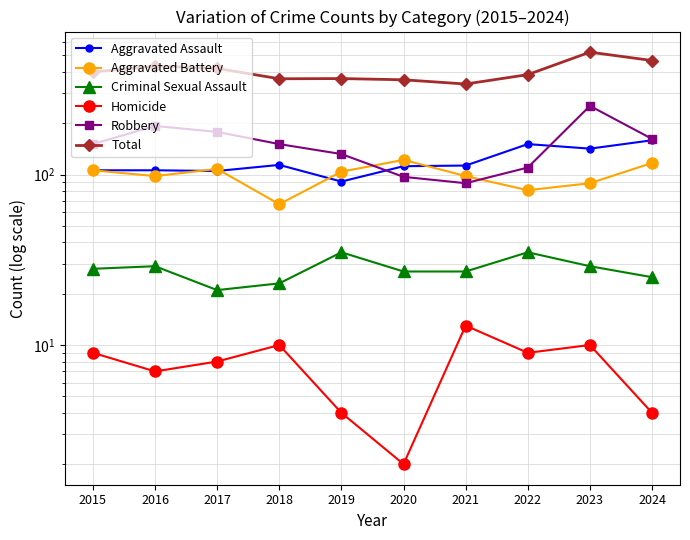

What is the difference between the maximum and minimum values in the Total series?

183